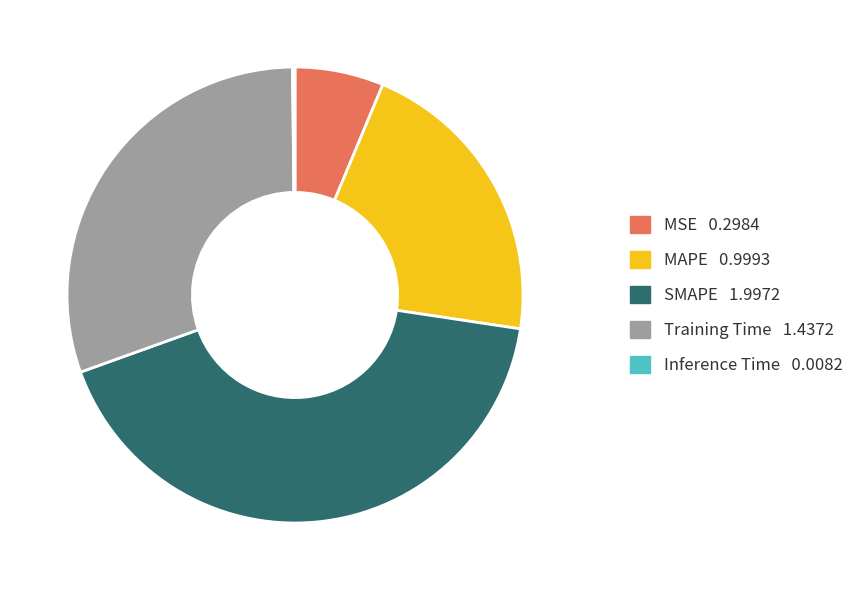

True or false: MSE accounts for 6% of the total.

True